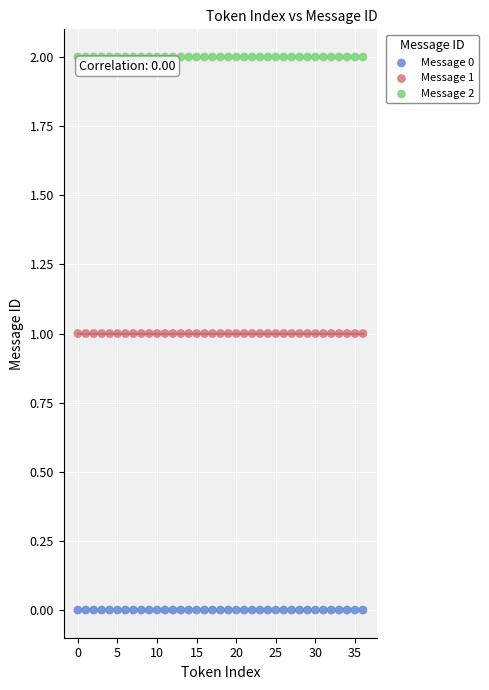

Which series reaches the maximum Y coordinate?

Message 2